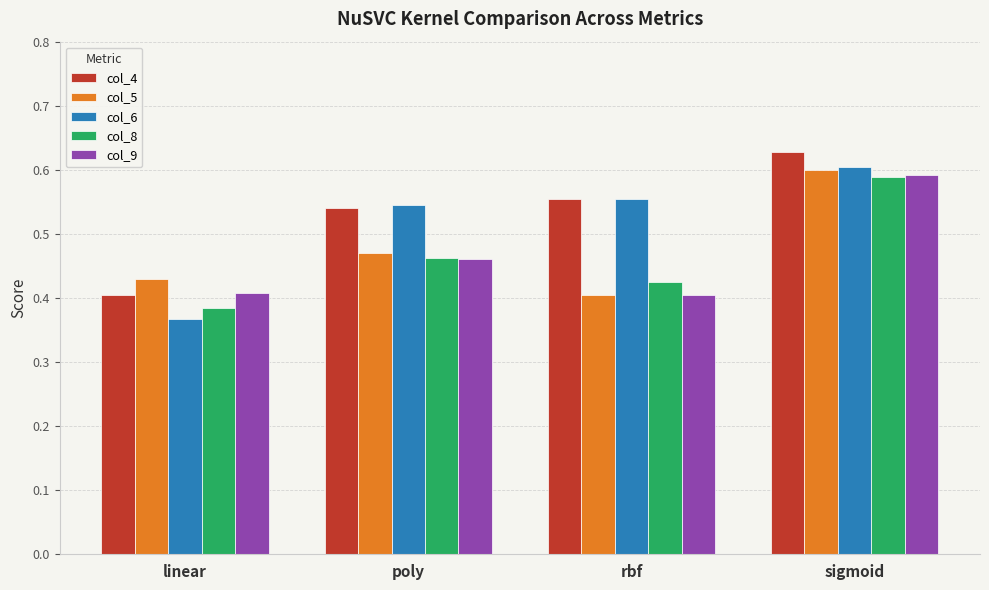

Which category has the highest value in the col_5 series?

sigmoid